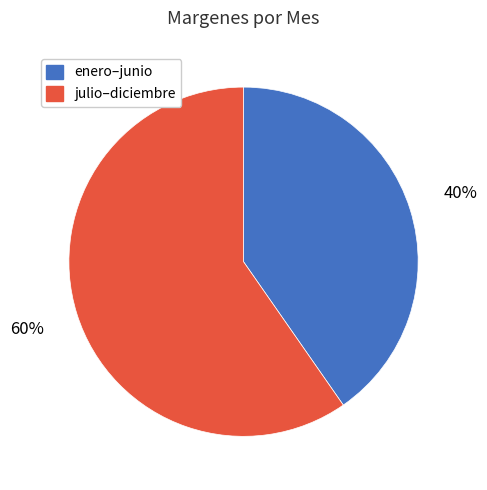

To the nearest percent, what is the average slice percentage?

50%